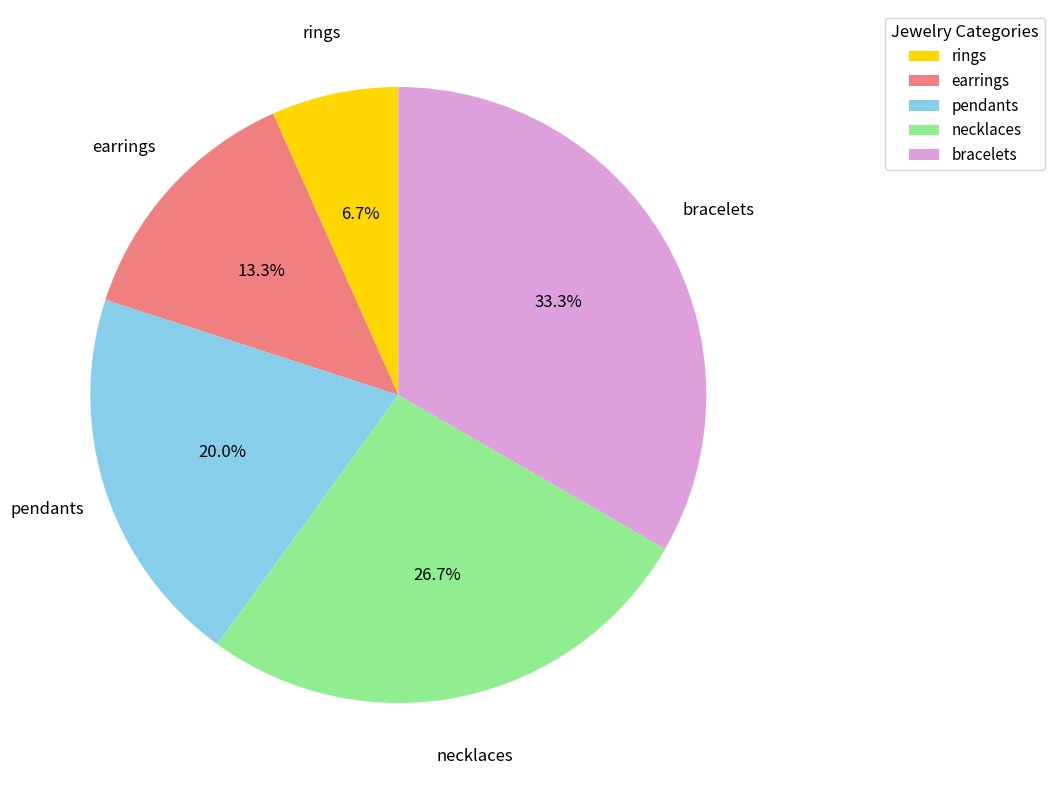

What is the largest slice in the pie chart?

bracelets